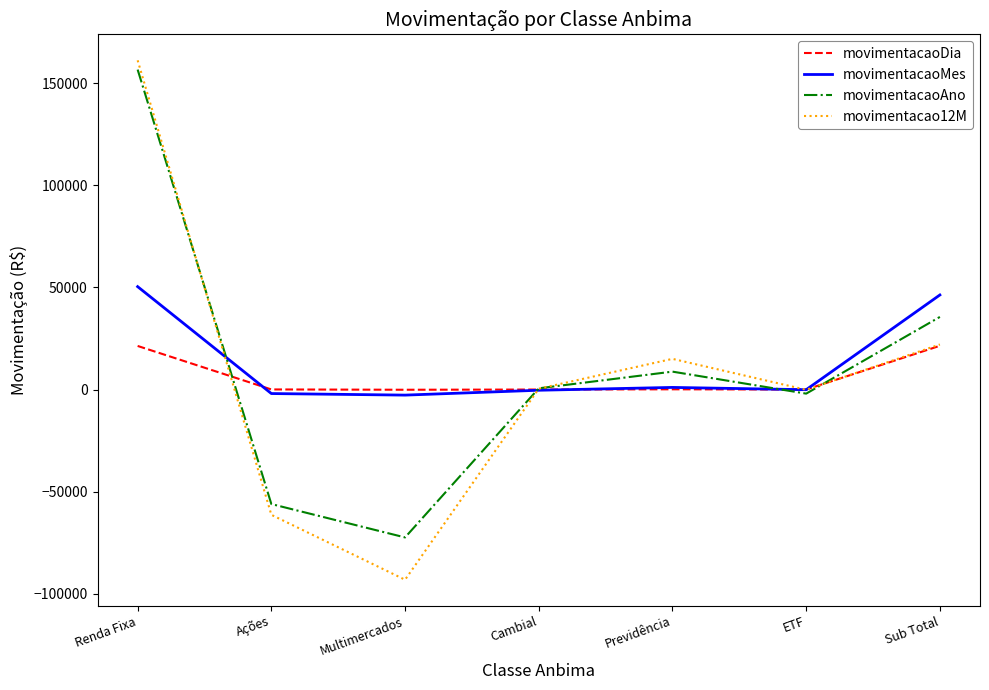

Which series has the largest total across all categories?

movimentacaoMes